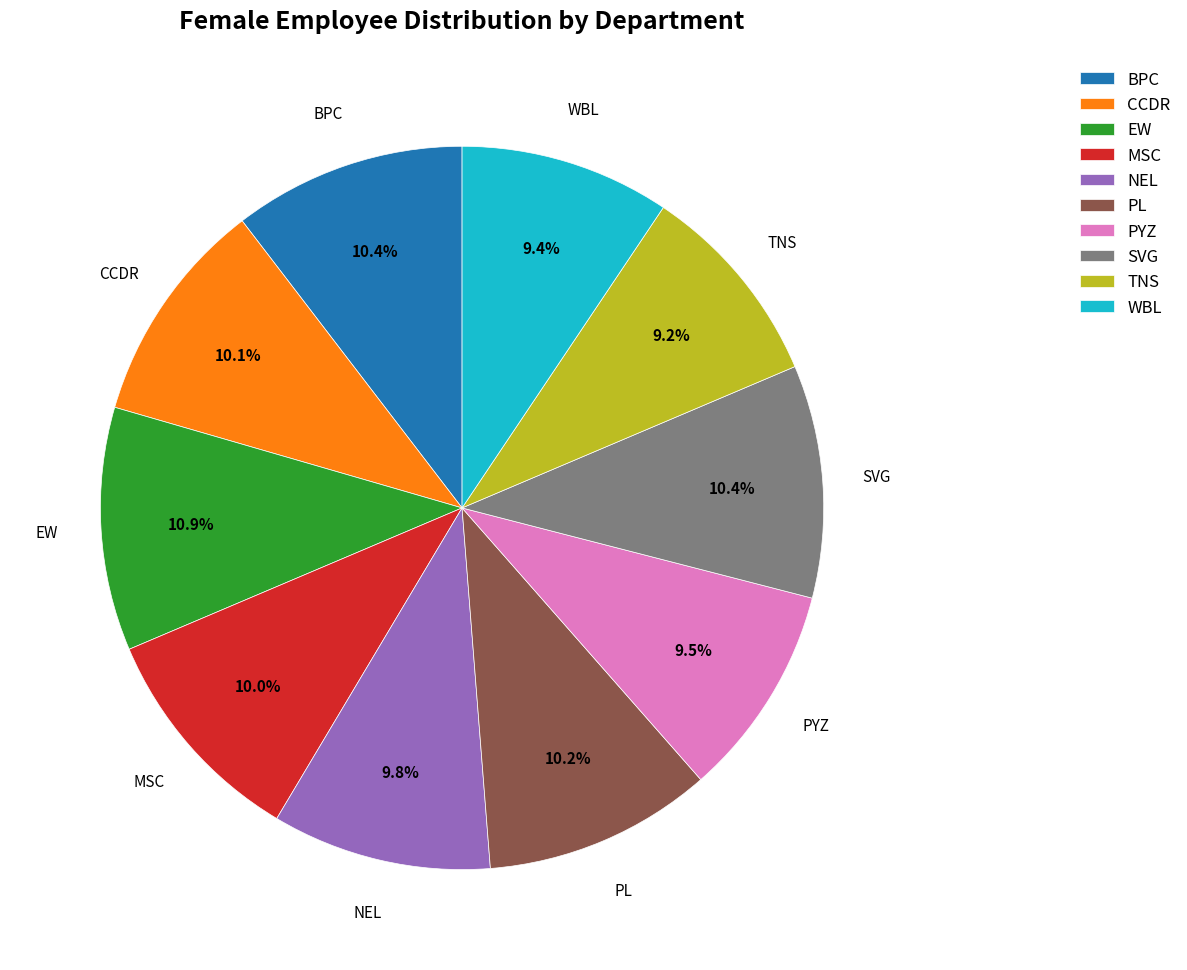

Between CCDR and EW, which is larger?

EW